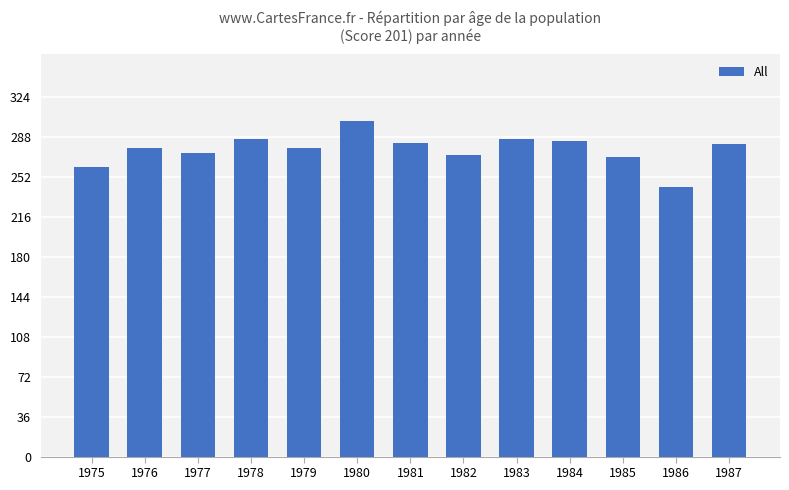

How many data points are less than 278?

5